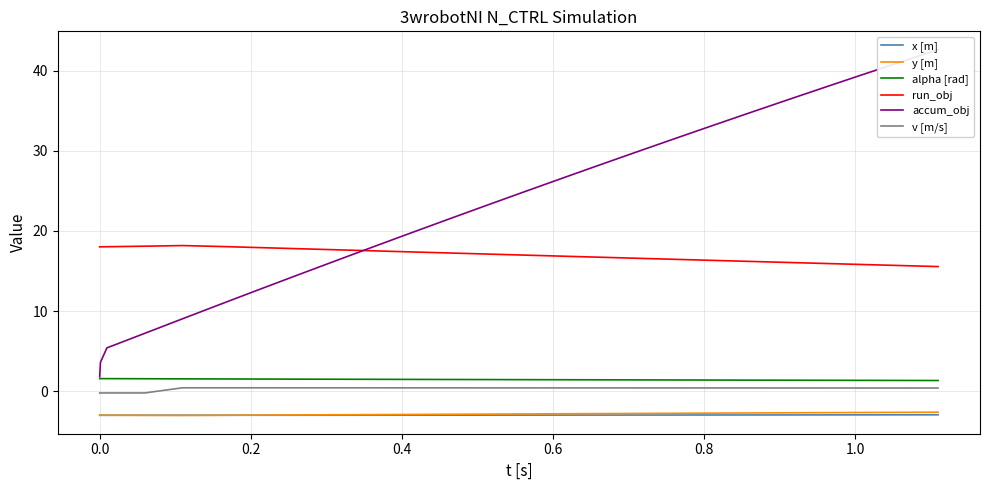

What is the highest value of the y [m] series?

-2.6